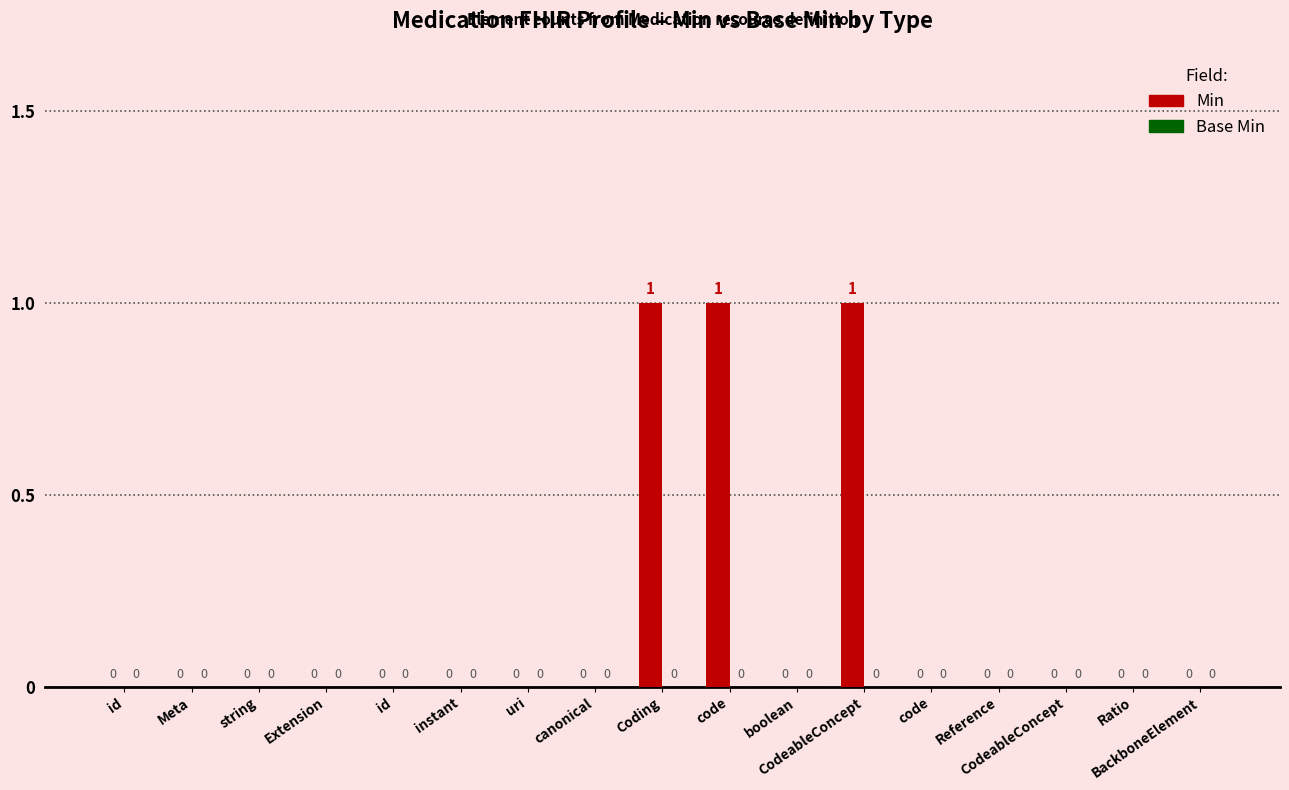

Count the number of data series in this chart.

1